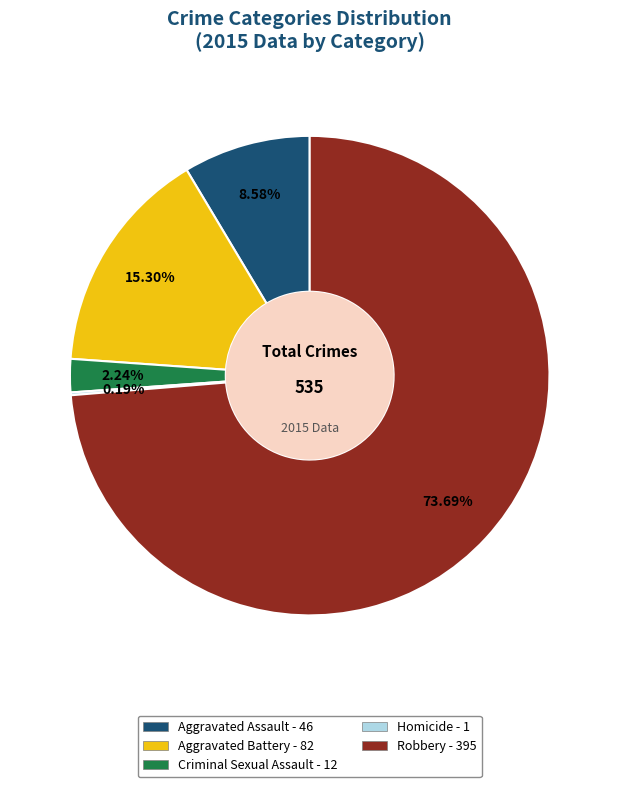

What is the ratio of the value at Aggravated Assault to the value at Criminal Sexual Assault?

3.8